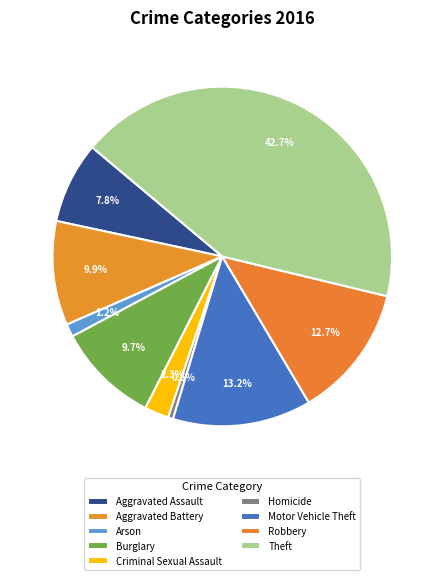

What is the change in value from Aggravated Assault to Criminal Sexual Assault?

-80